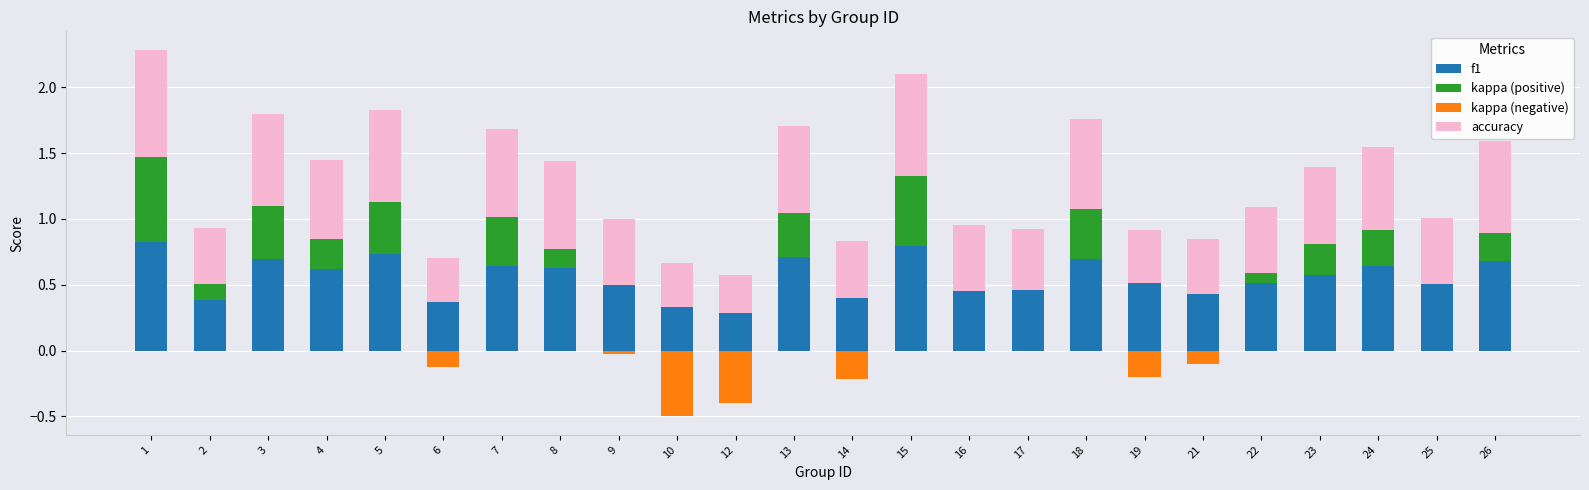

What is the value of the kappa (negative) bar at the 19th from the left?

-0.1